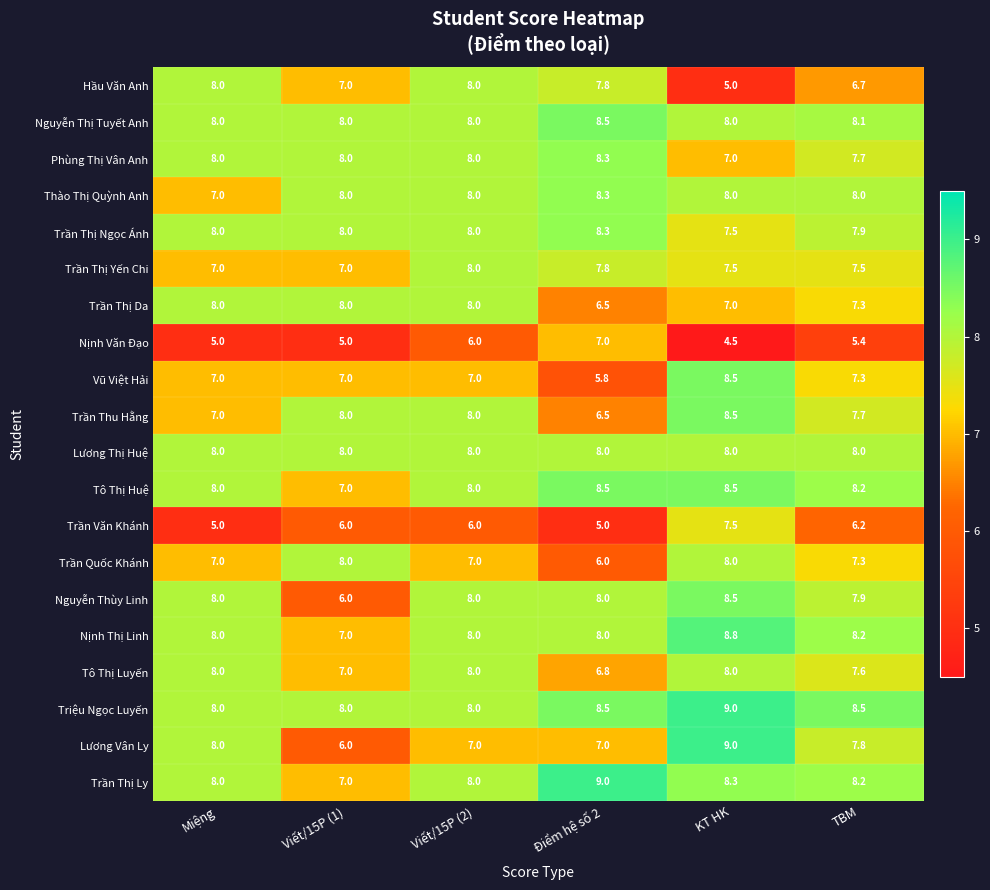

The Trần Thị Ly series shows 13.5 at TBM. True or false?

False